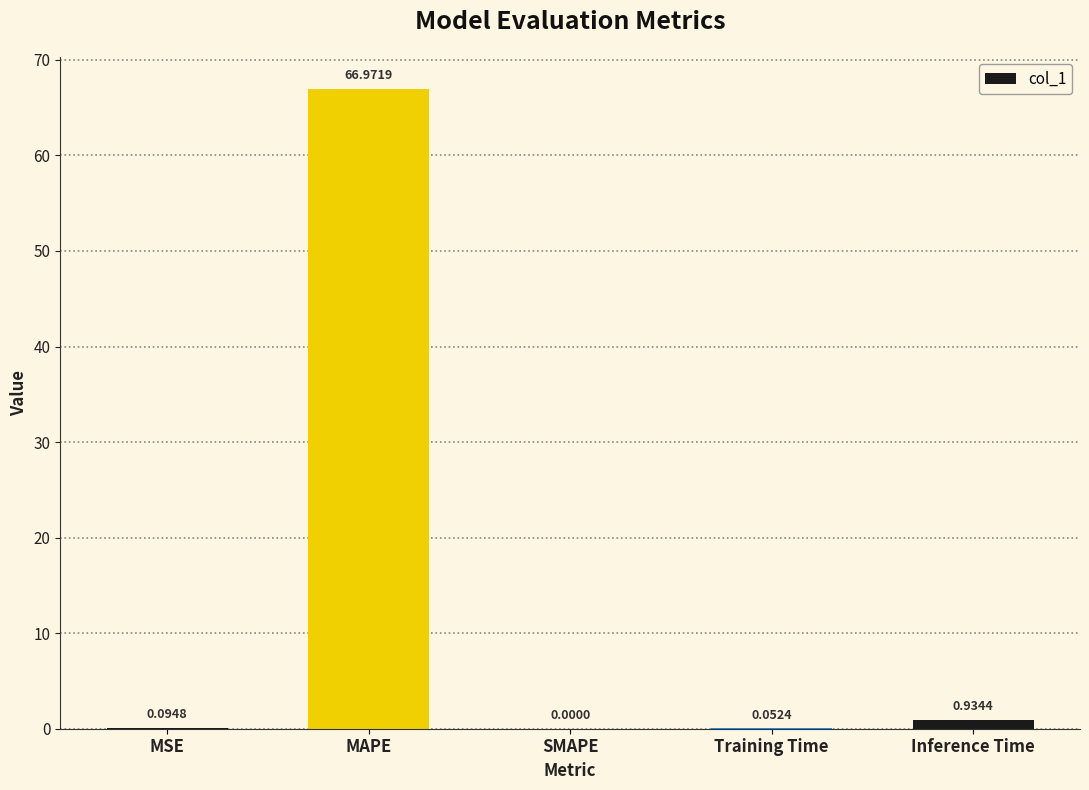

What is the sum of the values at Inference Time and MSE?

1.0